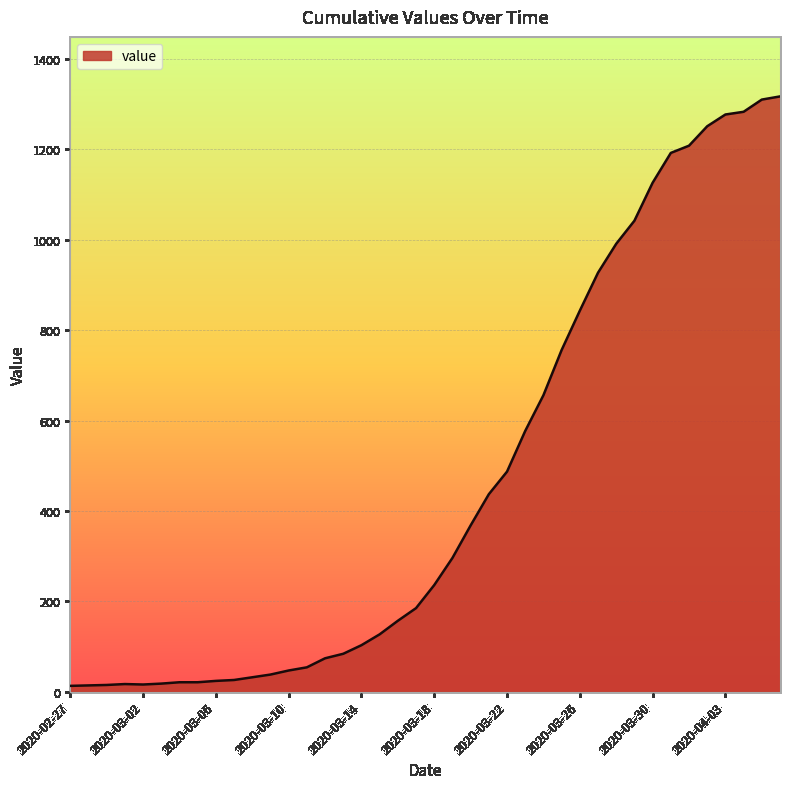

What is the difference between the maximum and minimum values?

1304